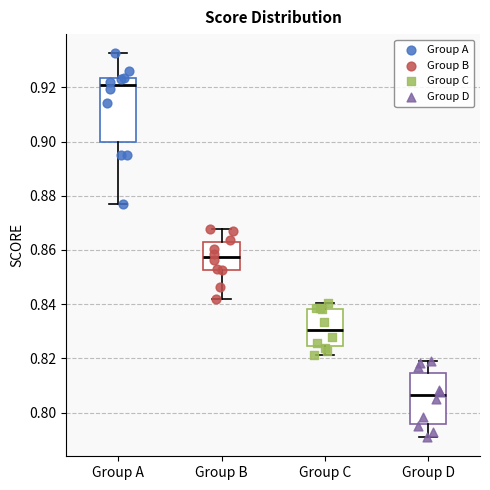

Which box's median line is the highest?

Group A